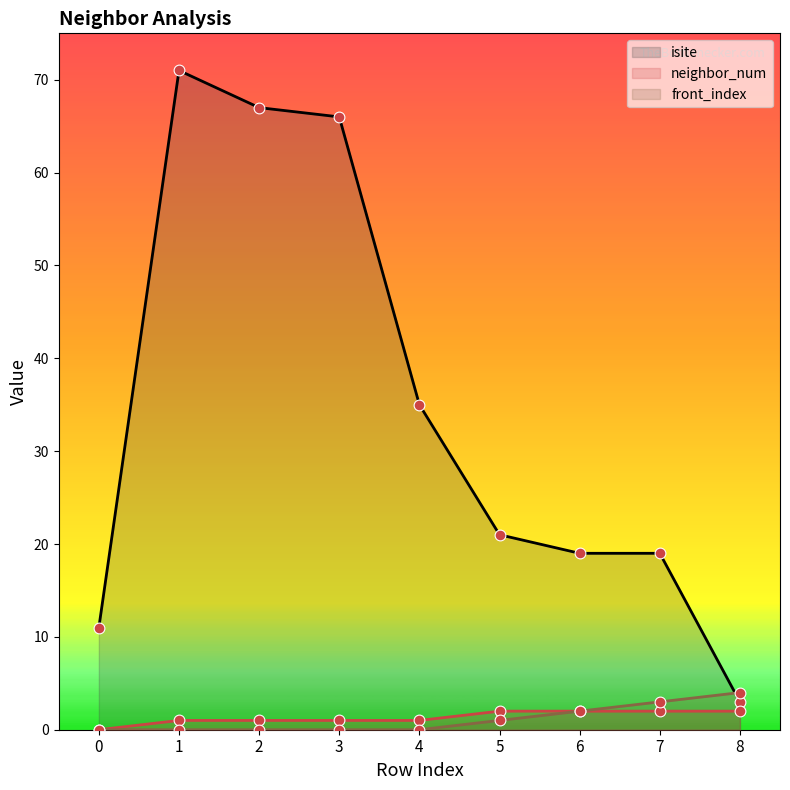

Which series has the largest Y range (max minus min)?

isite